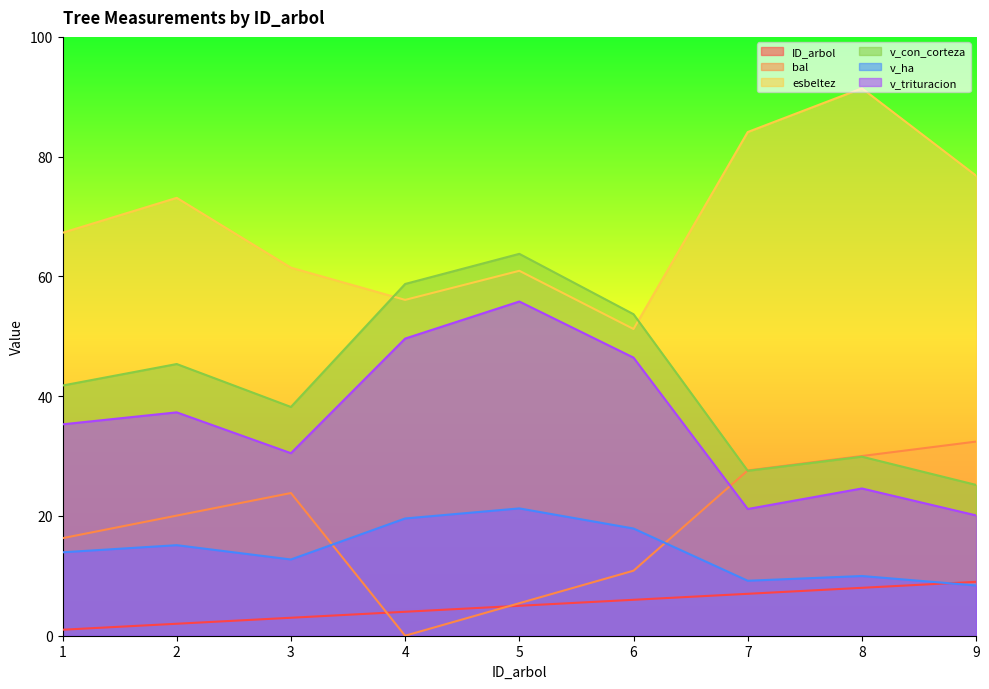

True or false: esbeltez has a value of 42.8 at 1.

False